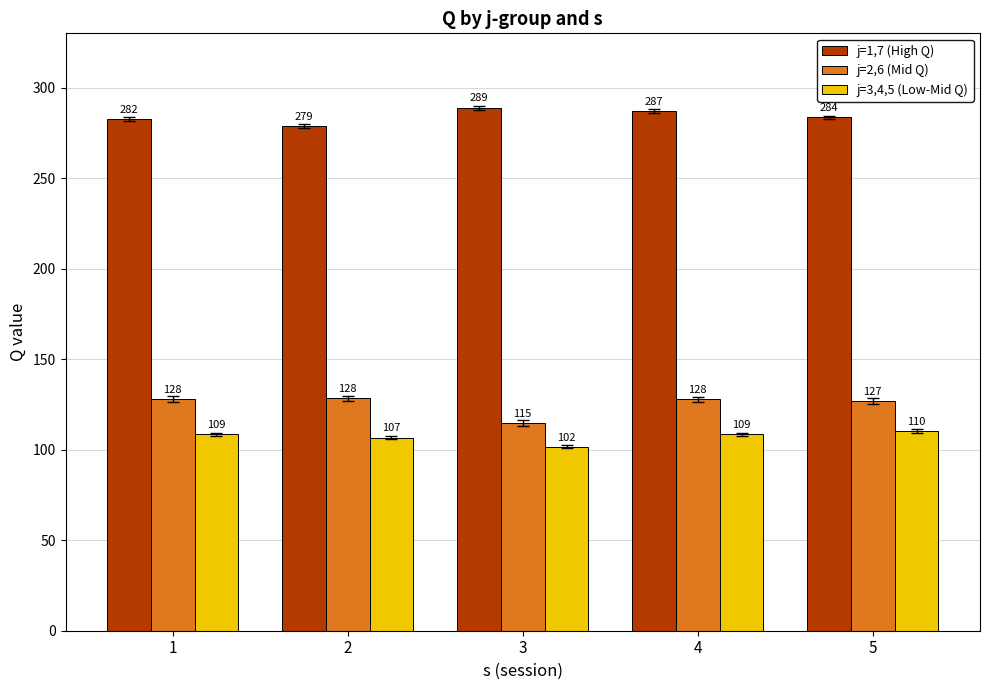

Is the value of j=1,7 (High Q) at 2 greater than the value of j=3,4,5 (Low-Mid Q) at 2?

Yes